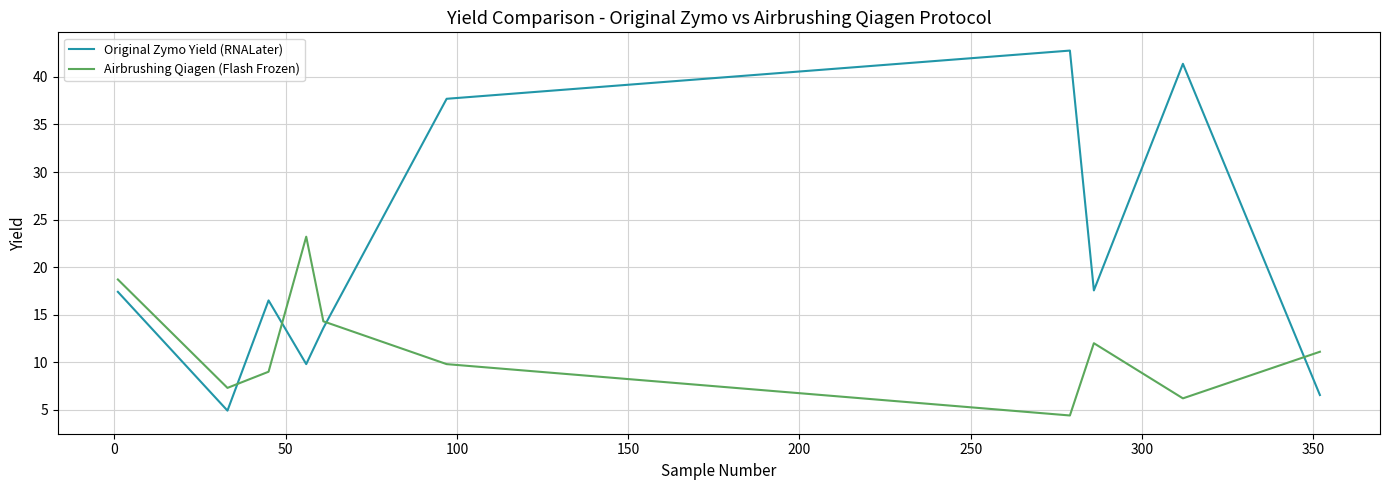

True or false: Original Zymo Yield (RNALater) and Airbrushing Qiagen (Flash Frozen) intersect in this chart.

True